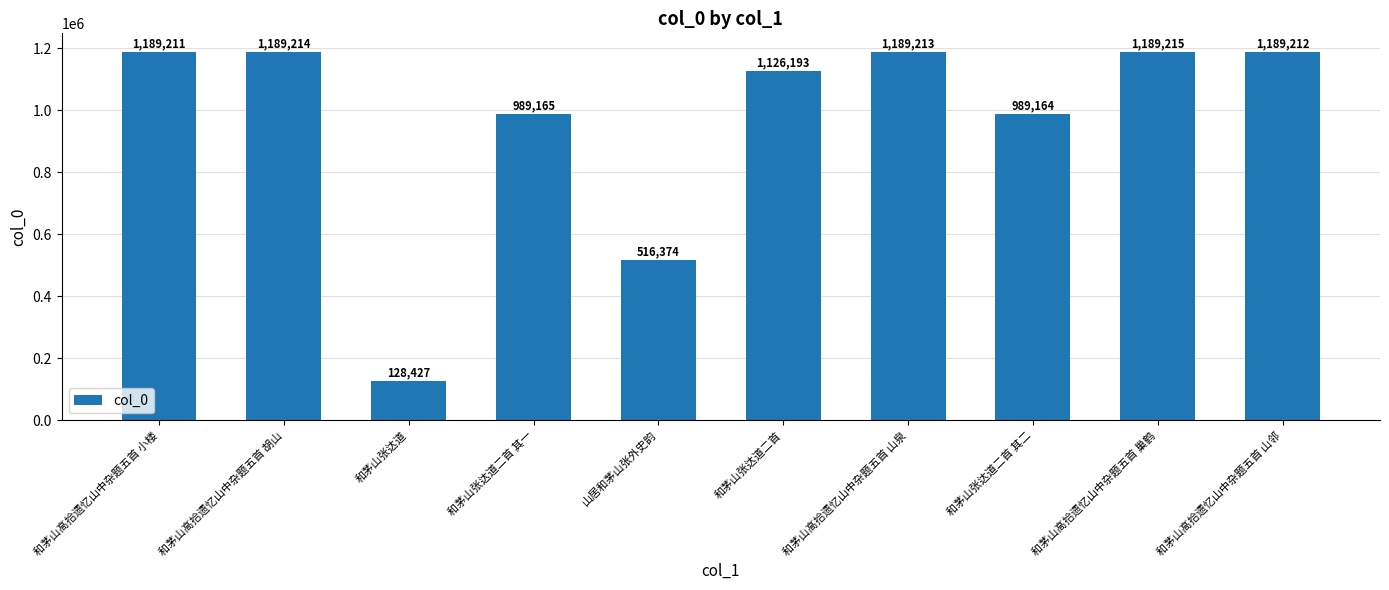

What is the approximate value at 和茅山高拾遗忆山中杂题五首 山泉?

1189213